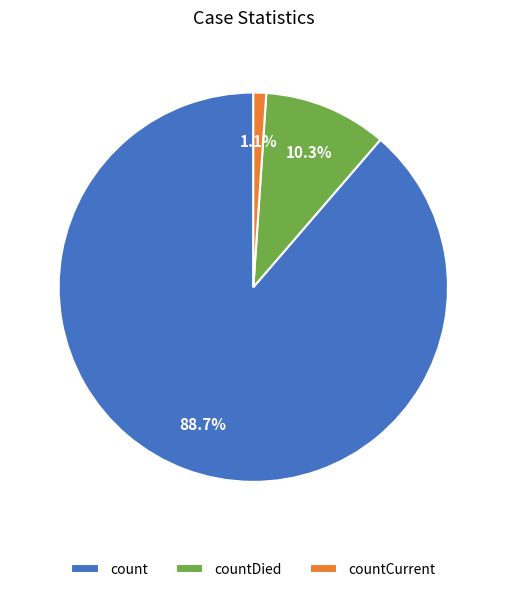

Rank the categories by value from lowest to highest.

countCurrent, countDied, count